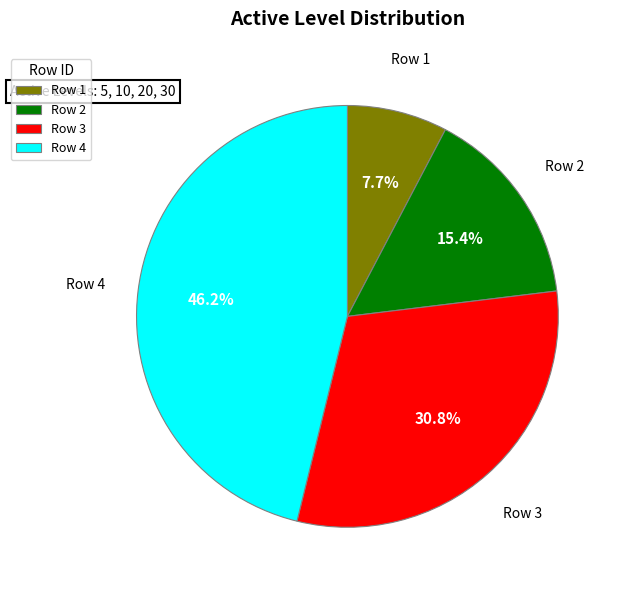

How many segments does this pie chart have?

4